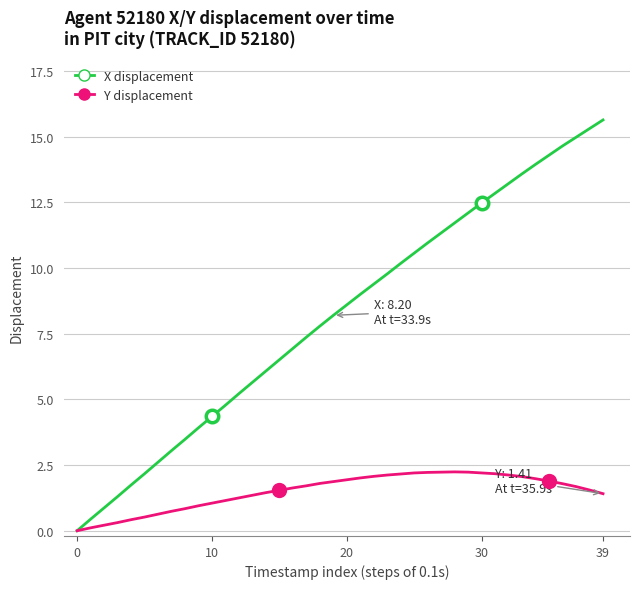

Which series has the largest total across all categories?

X displacement